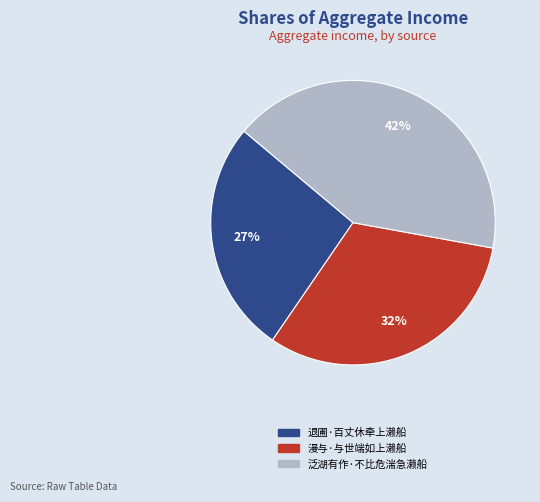

Which slice is the largest?

泛湖有作·不比危湍急濑船